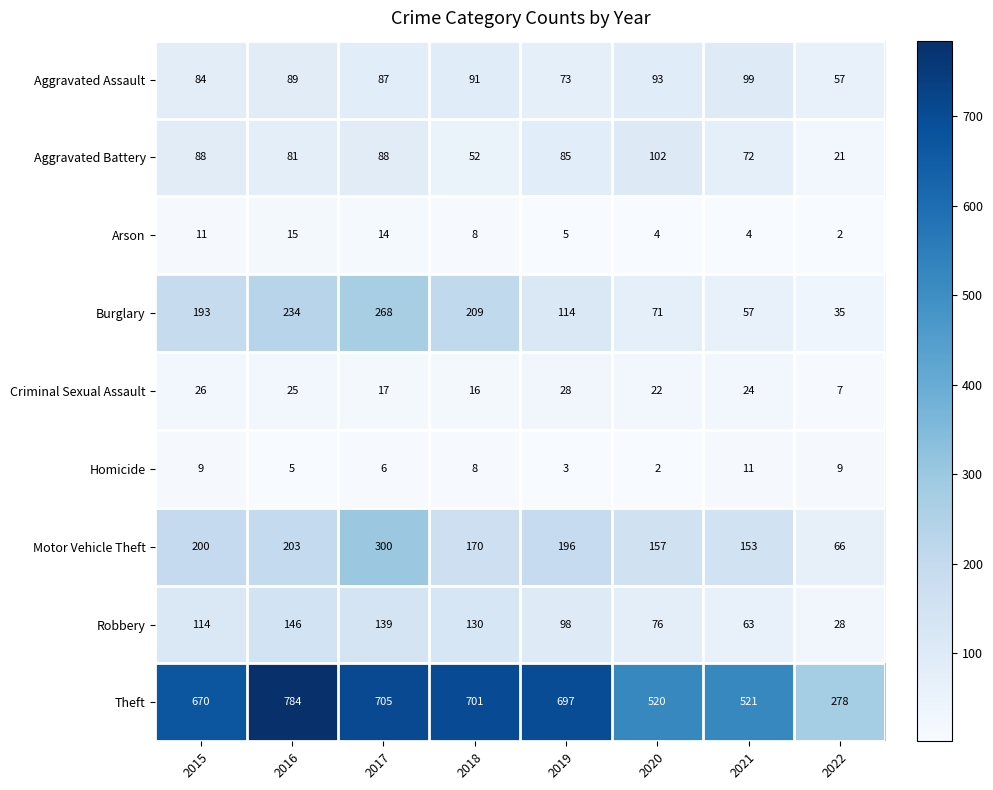

The value of Aggravated Assault at 2019 is 40. True or false?

False